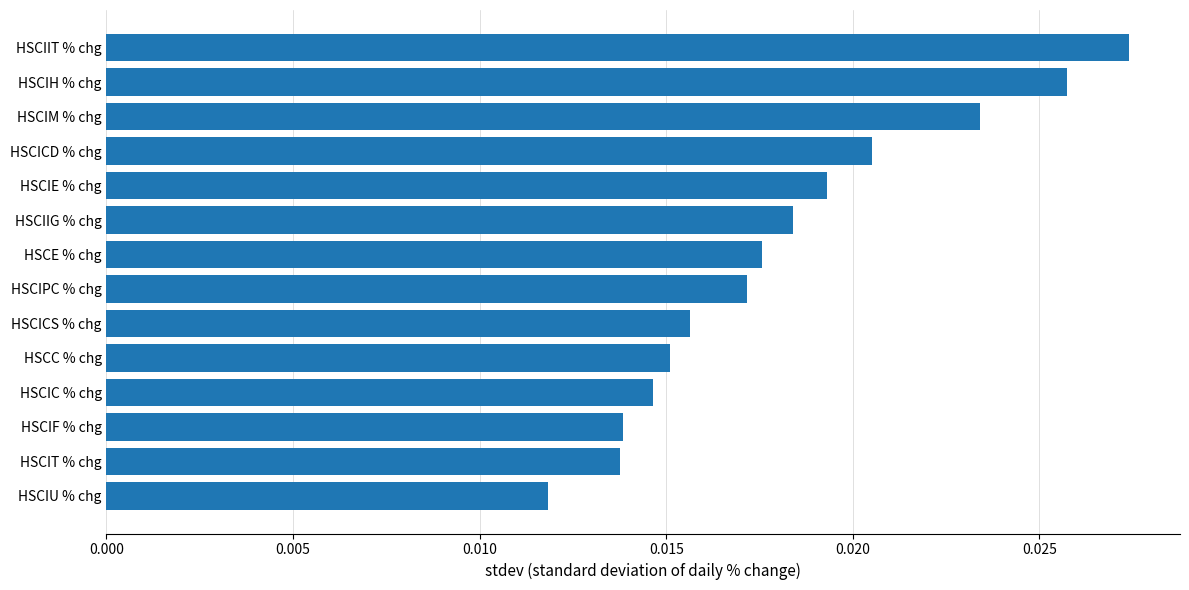

Which has a higher value, HSCIH % chg or HSCIIG % chg?

HSCIH % chg